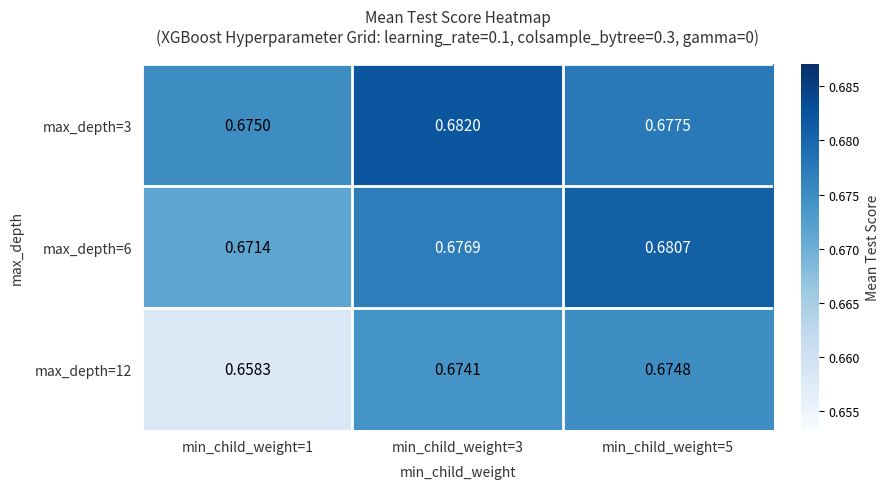

Which series has the largest total across all categories?

max_depth=3